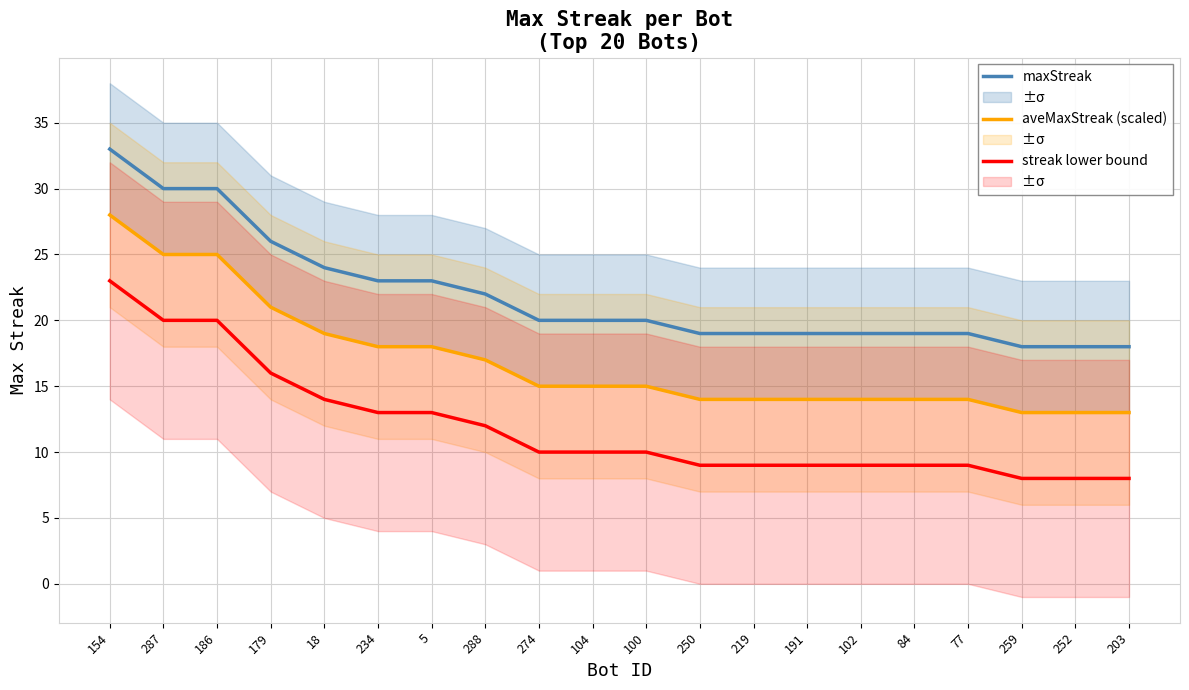

What position from the left is 154?

1